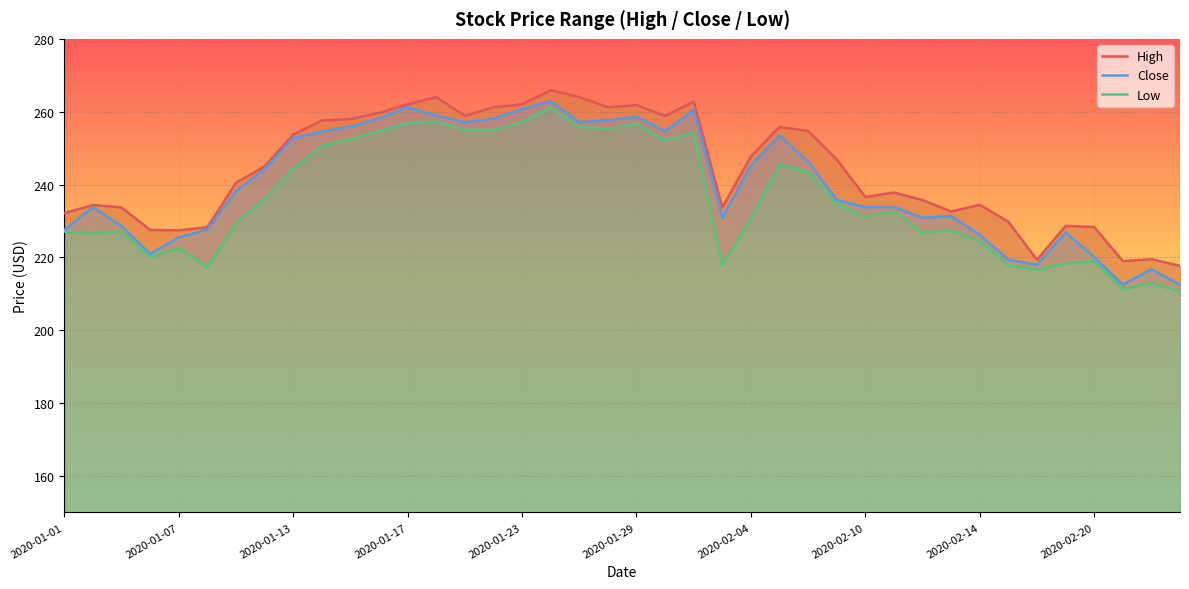

The Close series shows 289.3 at 2020-02-20. True or false?

False